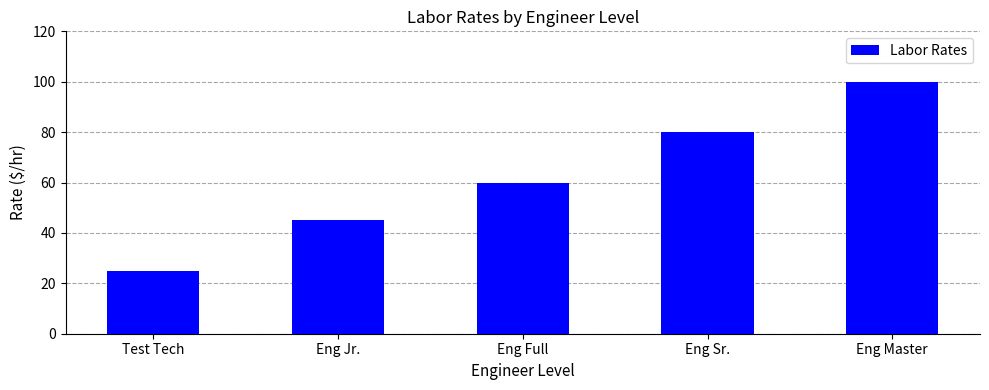

Rank the categories by value from highest to lowest.

Eng Master, Eng Sr., Eng Full, Eng Jr., Test Tech